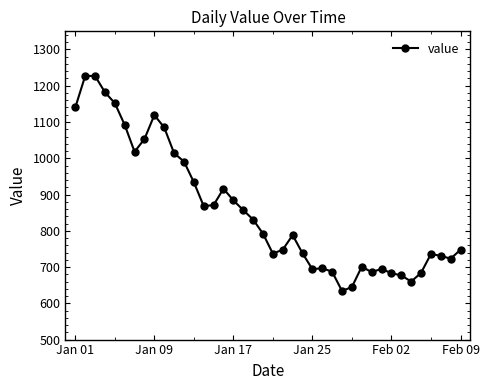

True or false: the data has more than 1 interior local peaks.

True